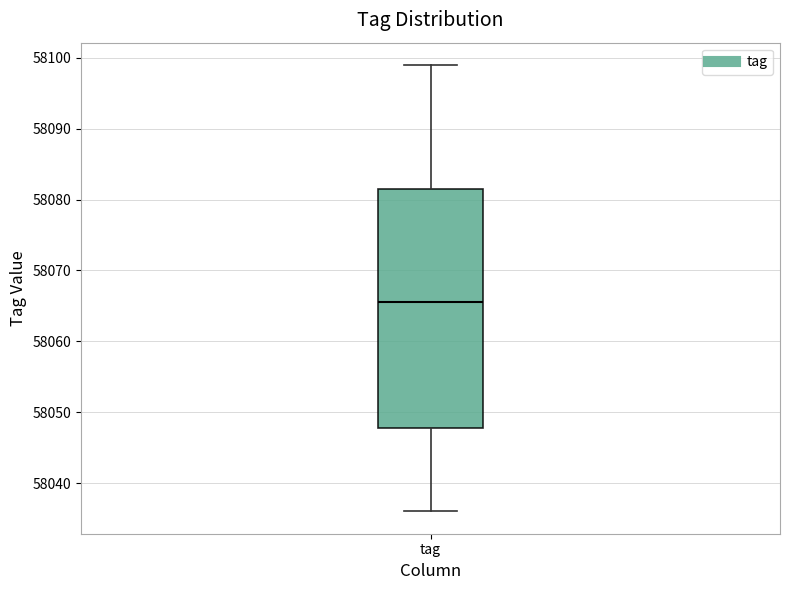

Where is the upper edge of the box for tag on the y-axis? The values are not printed on the chart, so give them approximately, as read against the axis.

58082